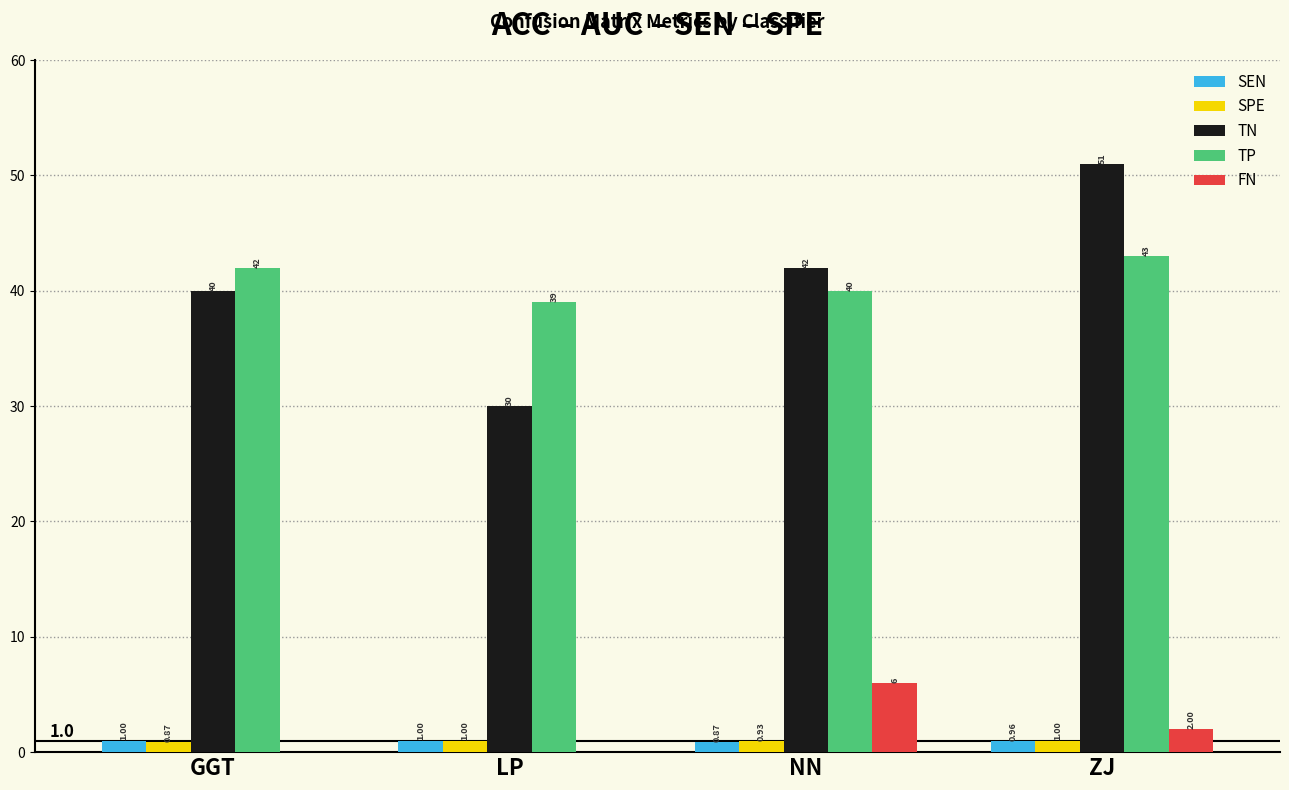

How many distinct data groups are displayed?

5